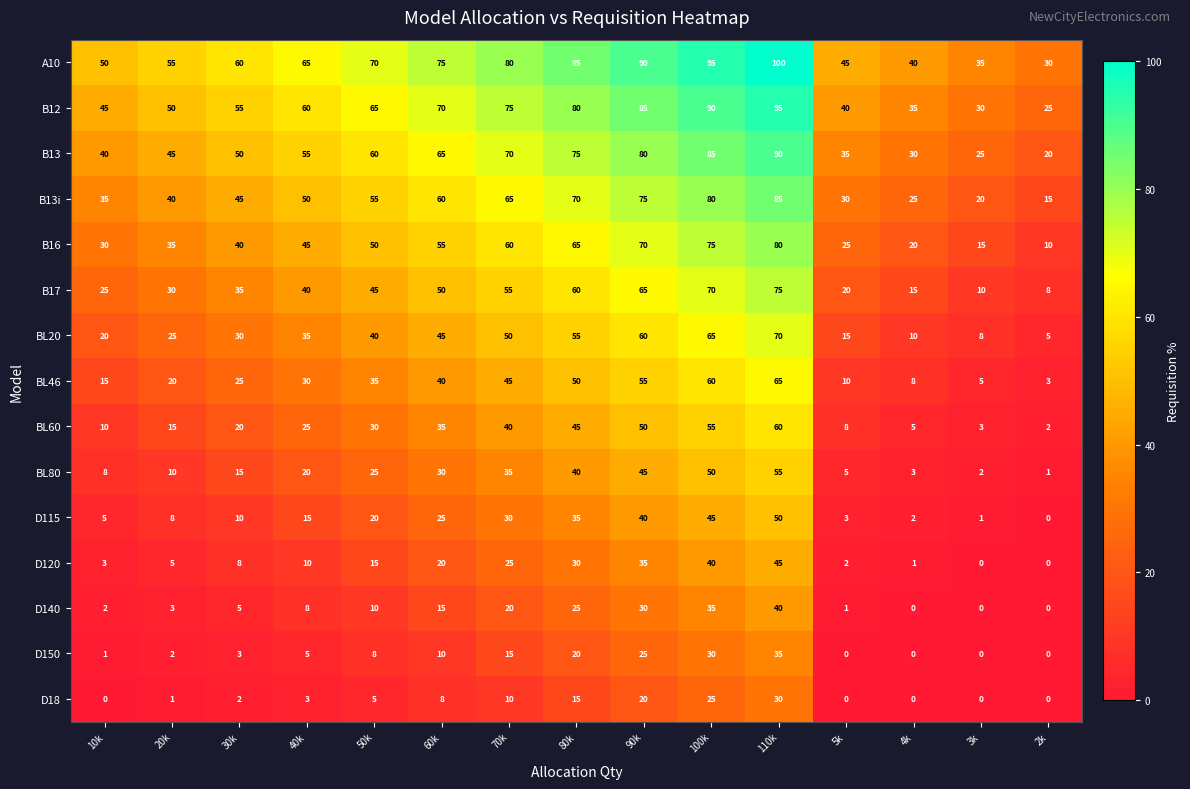

What is the difference between the highest and lowest values at 5k?

45